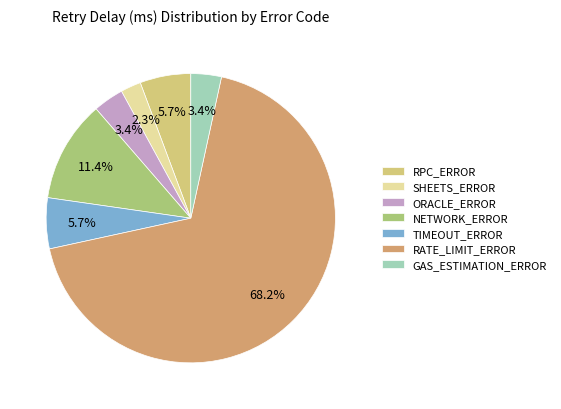

Does any single category account for the majority?

Yes